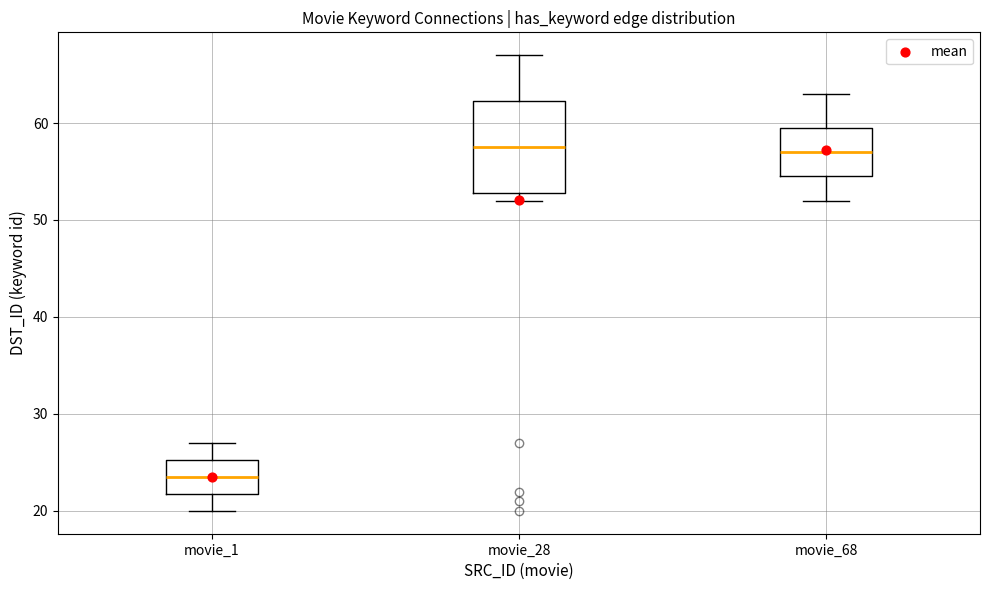

Reading left to right, read every box against the y-axis: the position of its median line, the range the box covers, and the ends of its whiskers. The values are not printed on the chart, so give them approximately, as read against the axis.

movie_1: median 24, box 22 to 25, whiskers 20 to 27
movie_28: median 58, box 53 to 62, whiskers 52 to 67
movie_68: median 57, box 55 to 60, whiskers 52 to 63